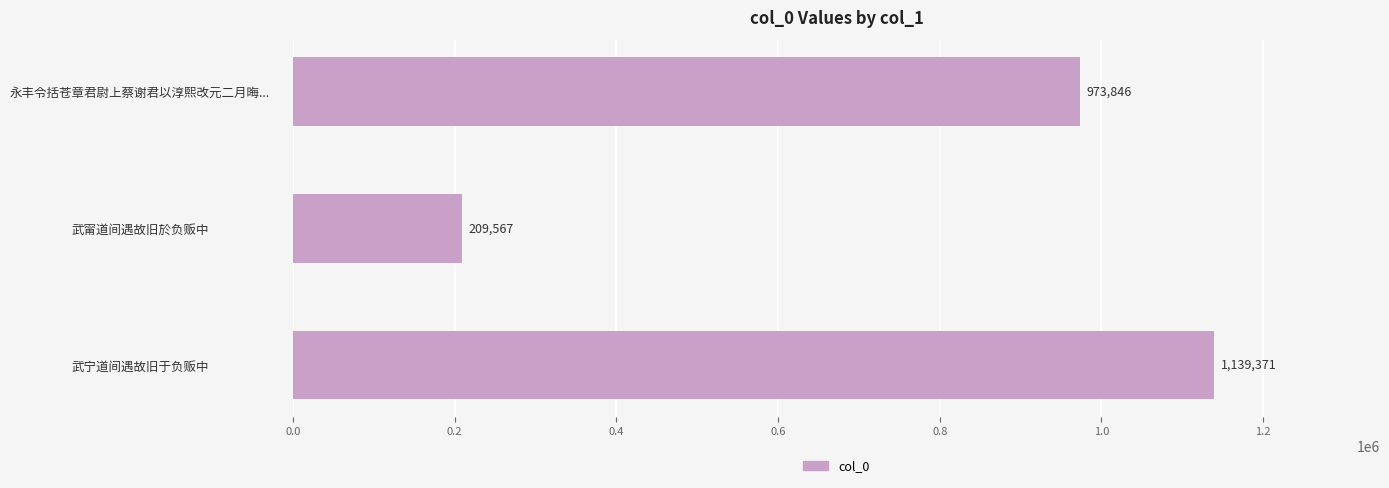

True or false: the data shows 364567 at 武宁道间遇故旧于负贩中.

False